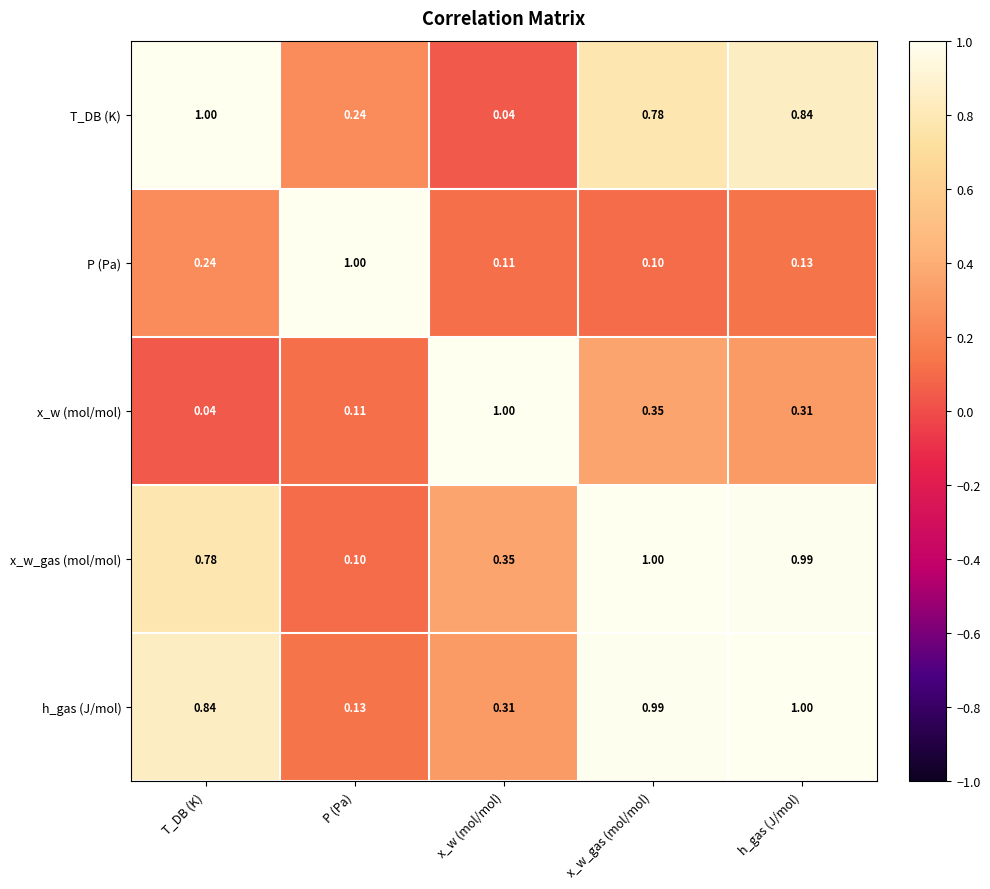

List the labels in order of x_w_gas (mol/mol) value, largest first.

x_w_gas (mol/mol), h_gas (J/mol), T_DB (K), x_w (mol/mol), P (Pa)